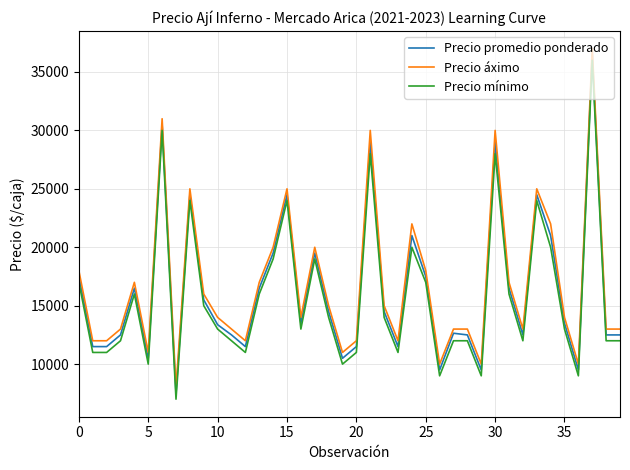

True or false: Precio mínimo and Precio áximo cross at least once.

False